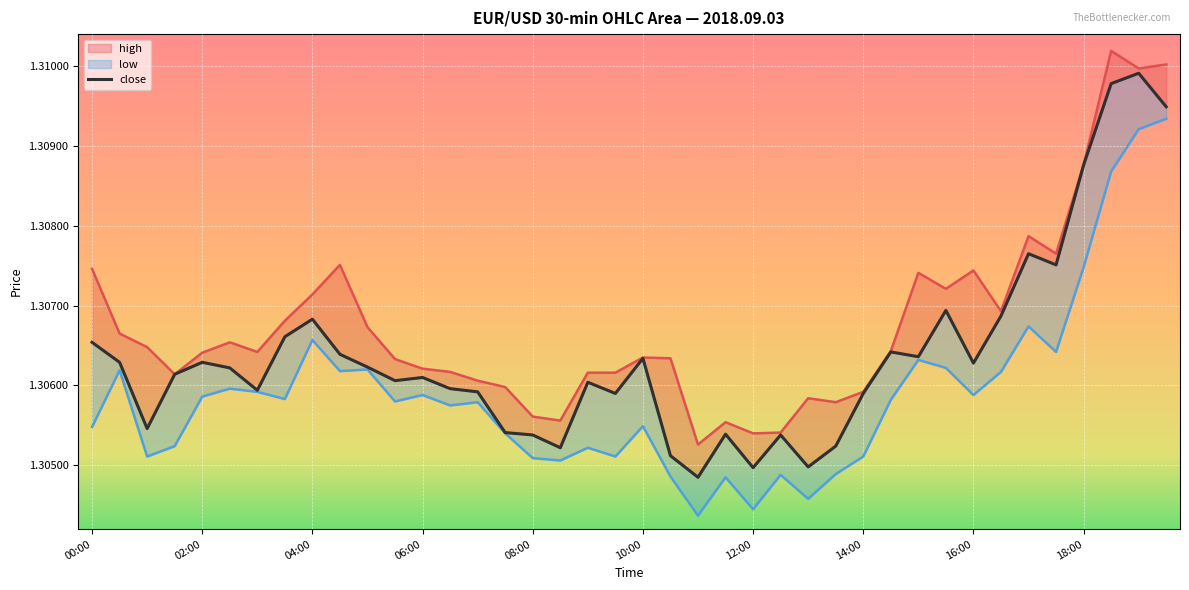

What is the minimum value shown in the chart?

1.3